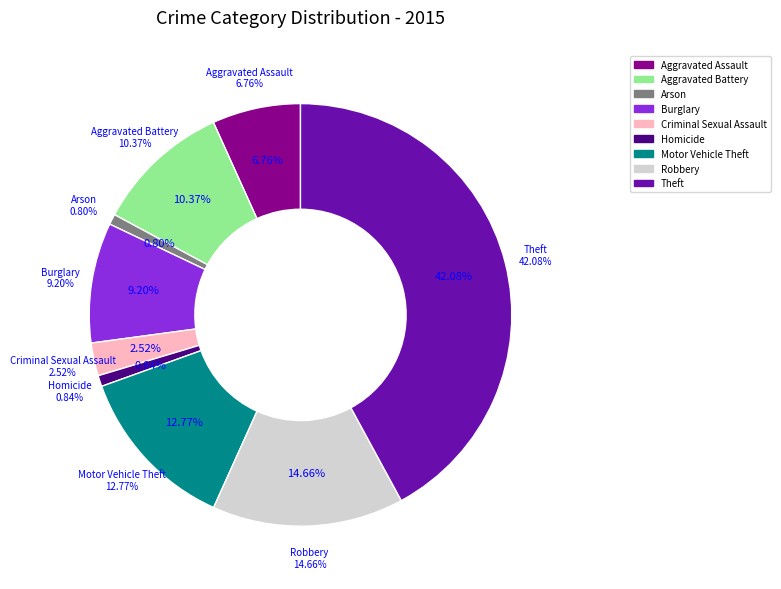

Which slice is the largest?

Theft